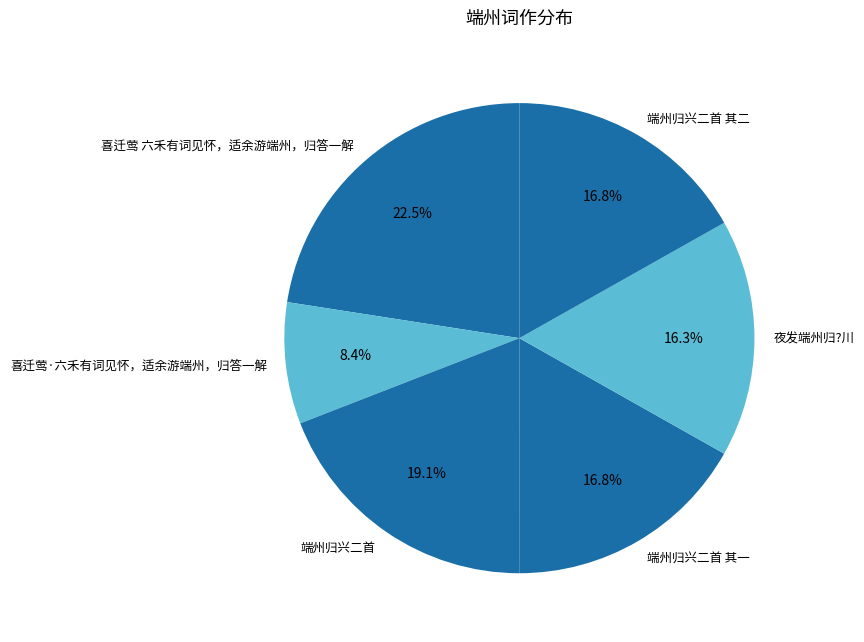

Does 夜发端州归?川 represent more than half of the total?

No